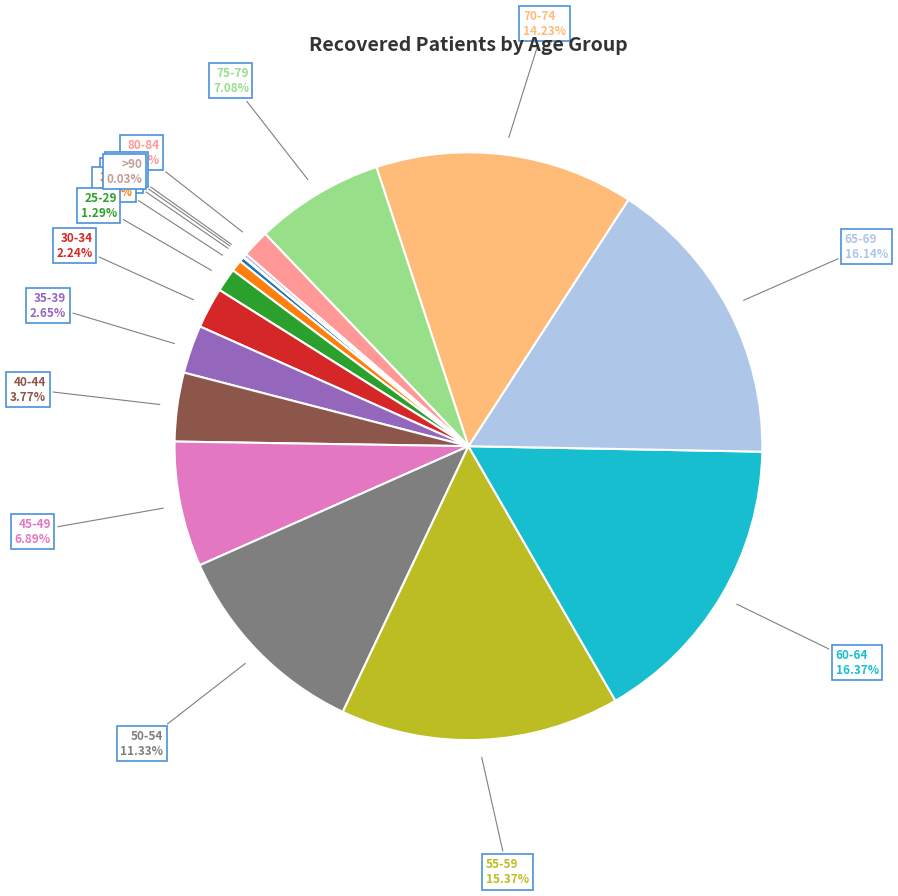

Approximately how many times larger is the value at 30-34 compared to <20?

8.0